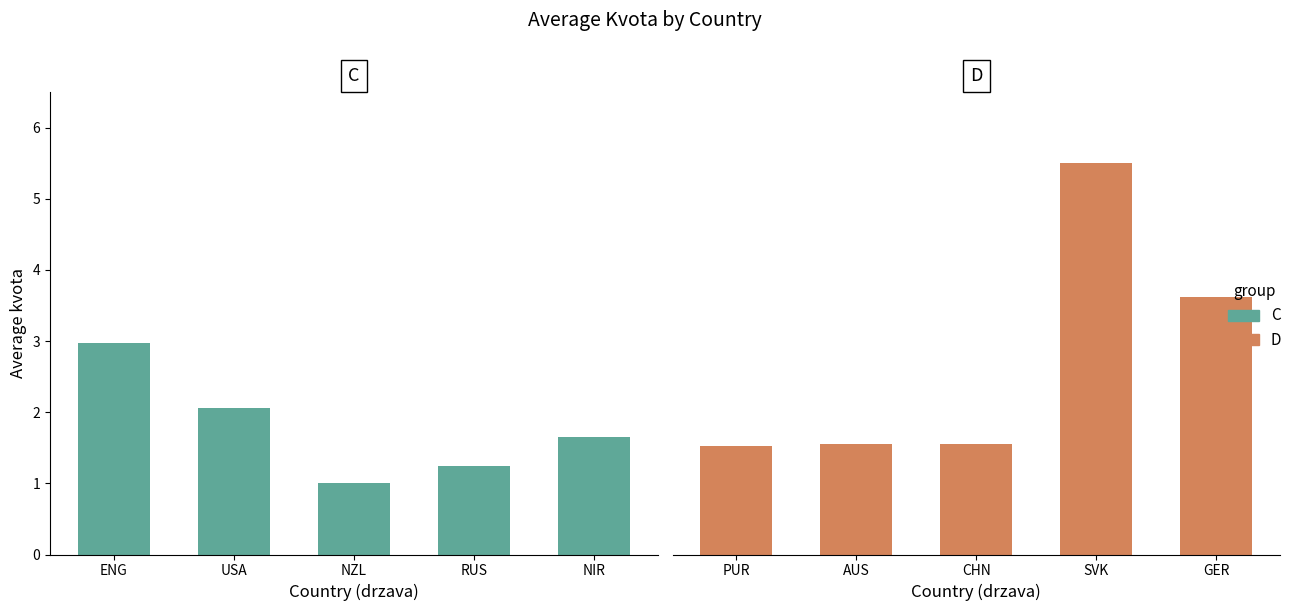

Are the bars grouped side by side (vs. stacked)?

Yes